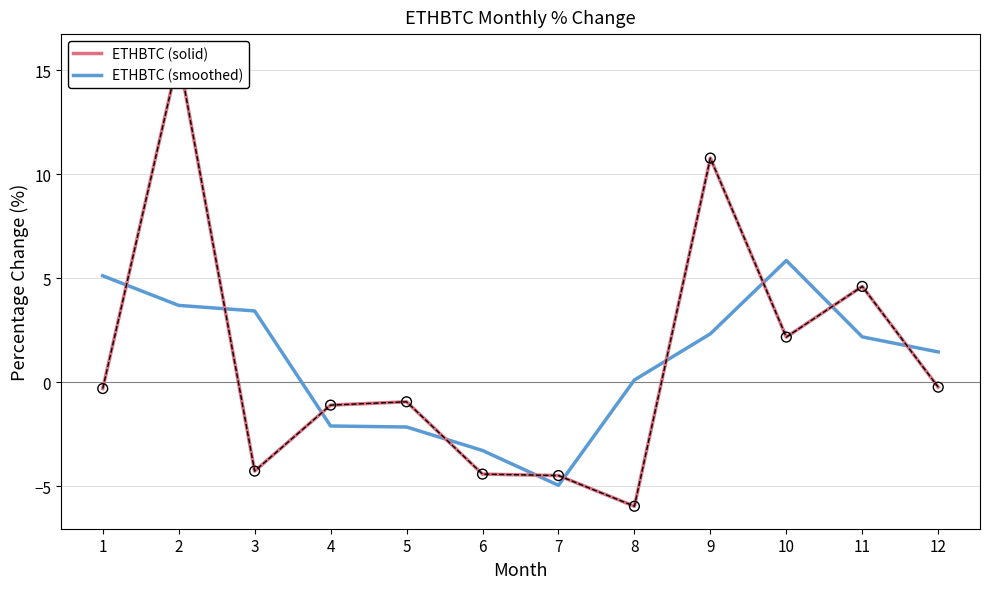

At which category is the sum across all series the highest?

2